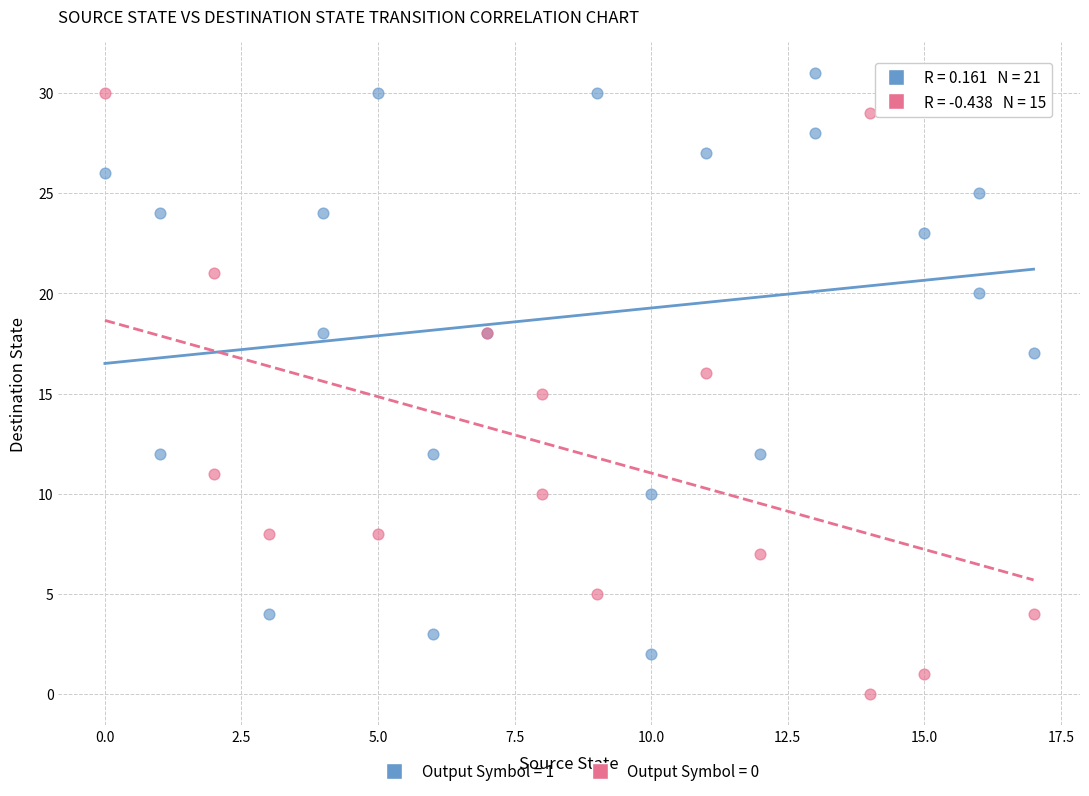

Which series contains the lowest Y value?

Output Symbol = 0